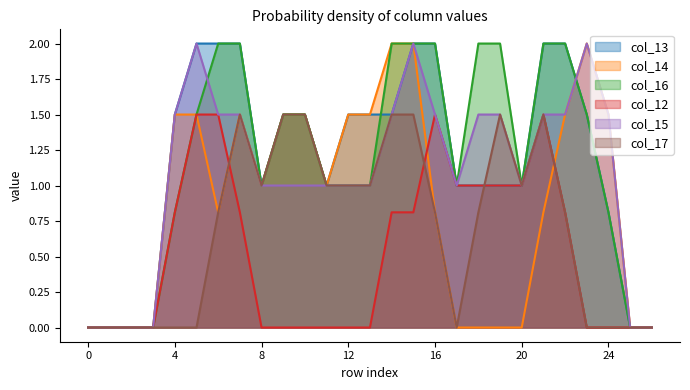

Rank the series by their maximum value, from highest to lowest.

col_13, col_14, col_16, col_15, col_12, col_17